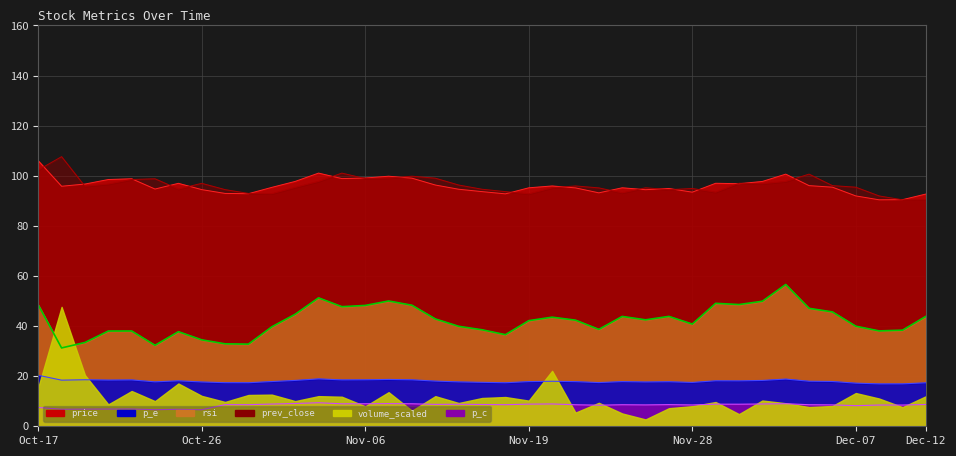

What is the greatest value displayed?

107.6